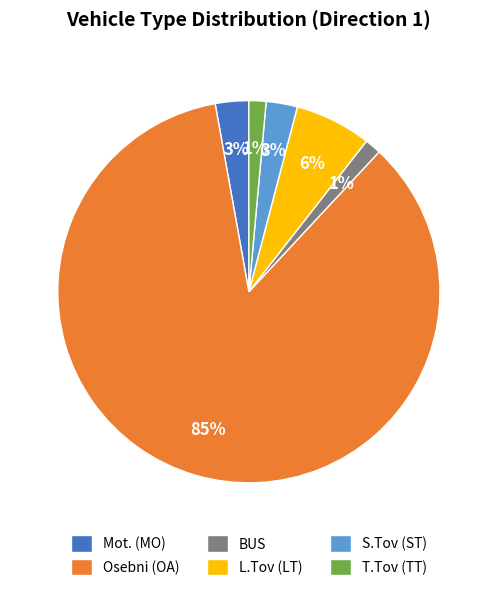

Do T.Tov (TT) and Mot. (MO) together represent more than half of the pie?

No